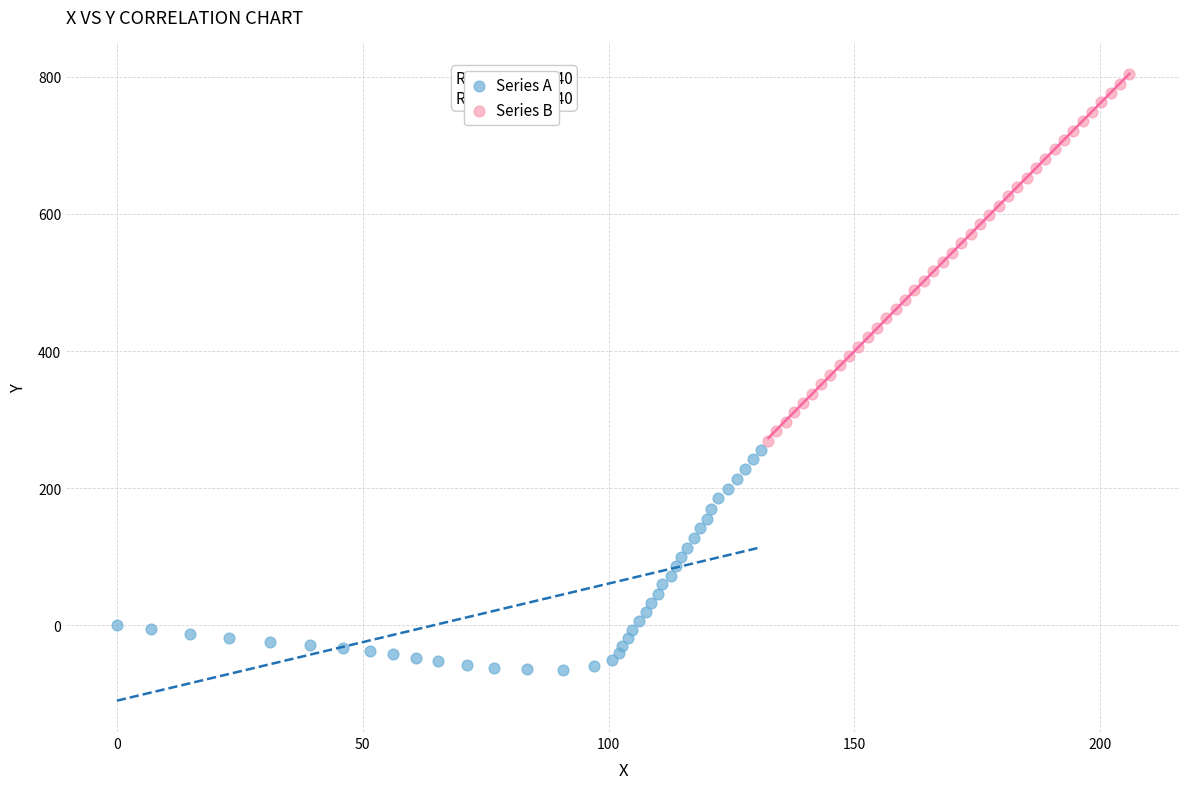

Which series reaches the minimum Y coordinate?

Series A